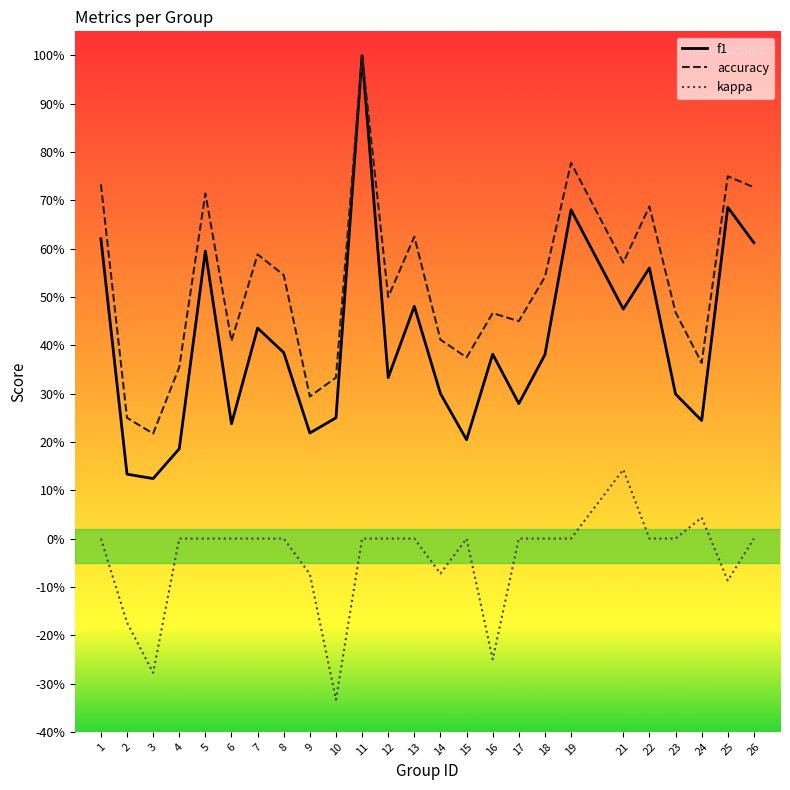

Is the value of kappa at 22 greater than the value of accuracy at 3?

No